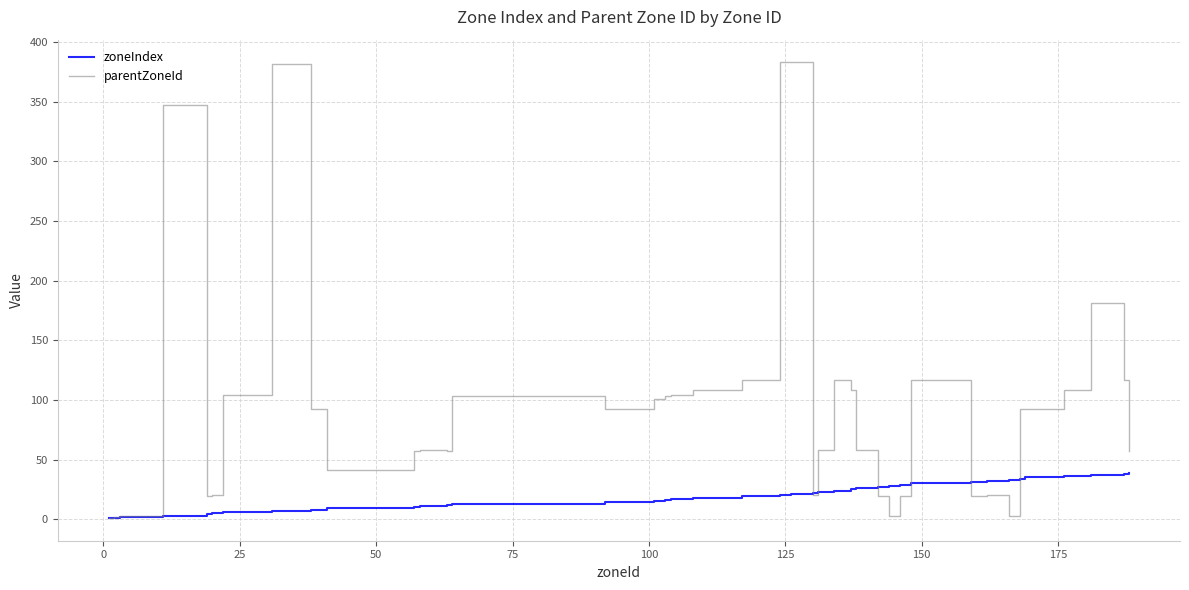

At how many categories does at least one series exceed 134?

5